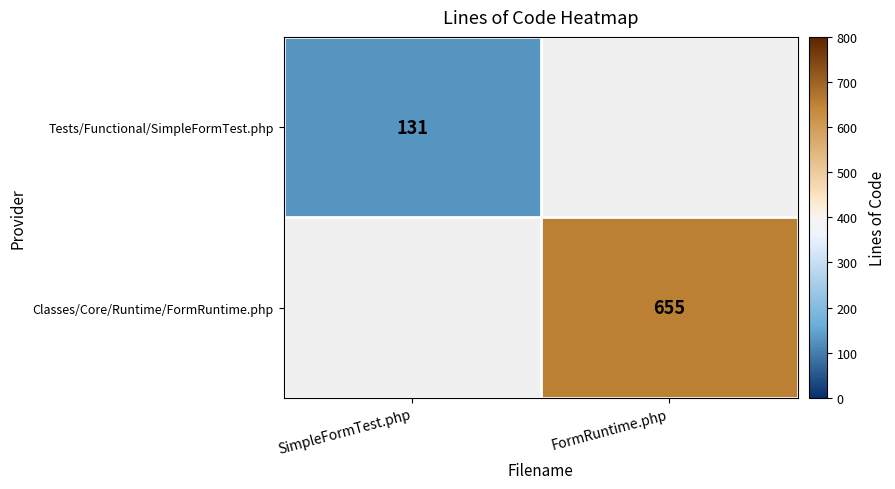

Which has a higher value, SimpleFormTest.php or FormRuntime.php?

FormRuntime.php